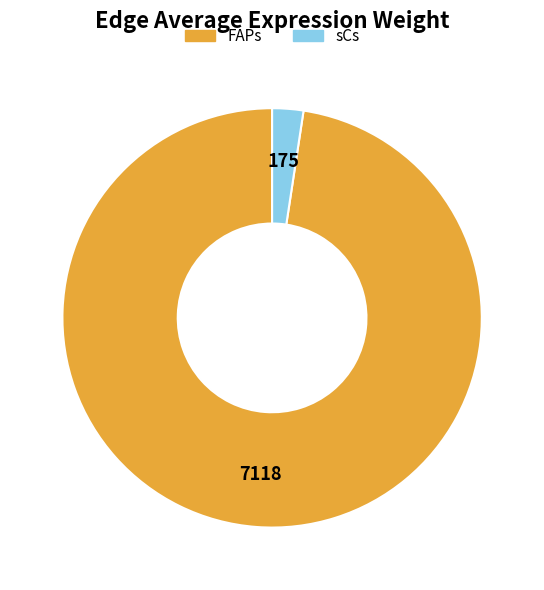

Which category accounts for the majority?

FAPs